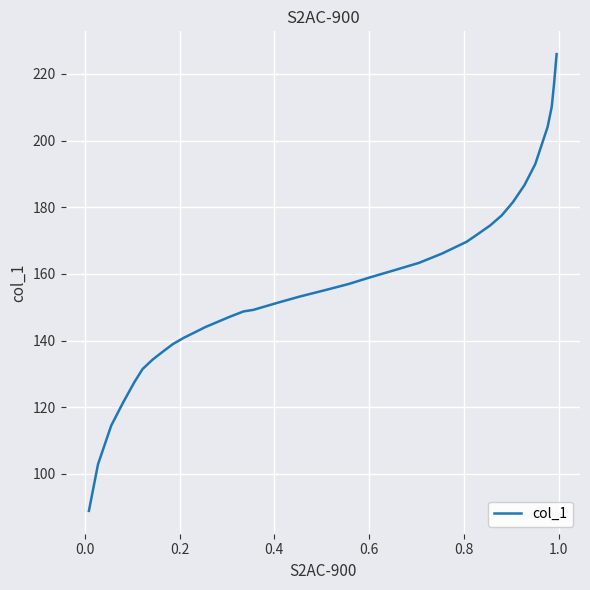

Does the chart have visible grid lines?

Yes